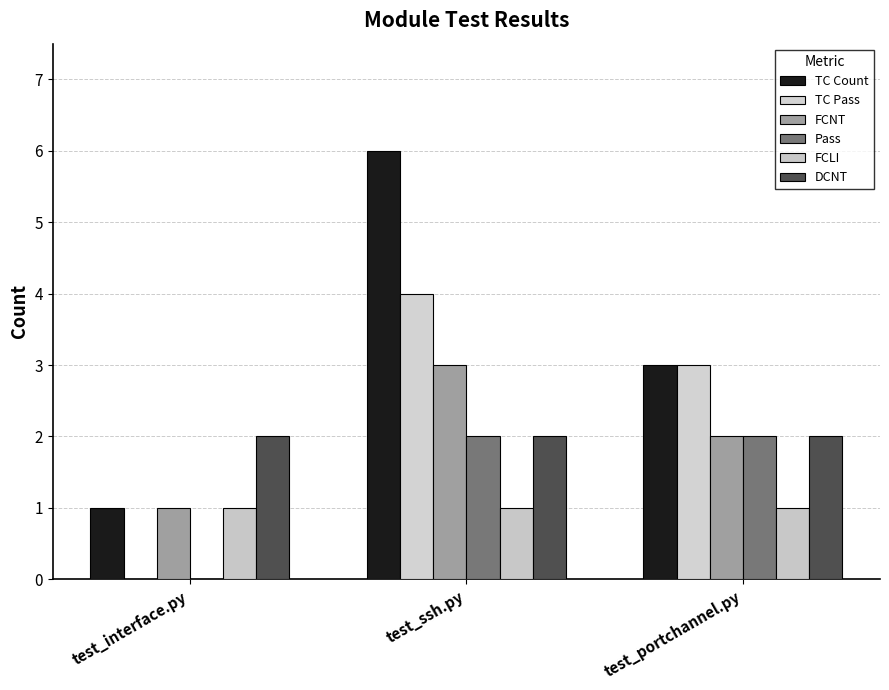

How many FCNT values are between 1 and 3?

3